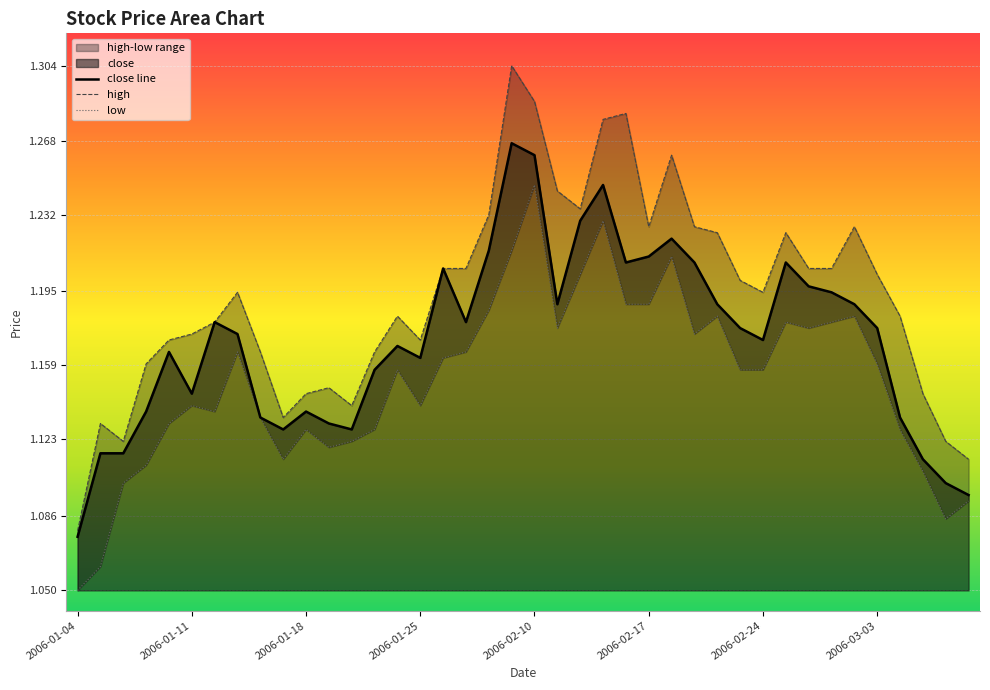

Which category has the highest value across all series?

2006-02-09